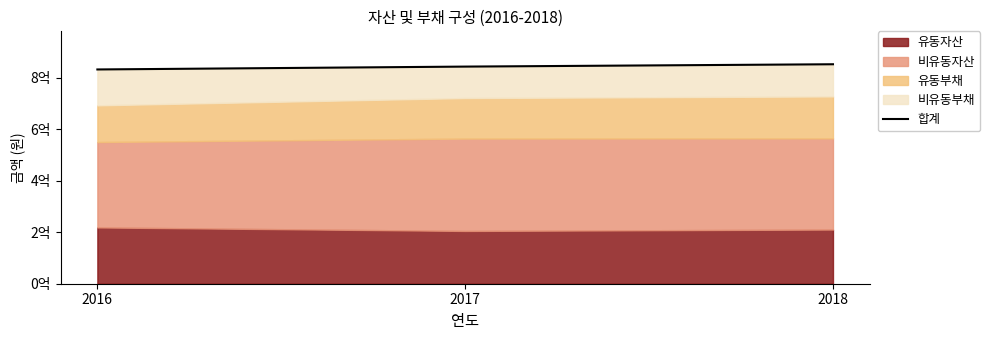

Is it true that the value at 2018 is 852513898?

True